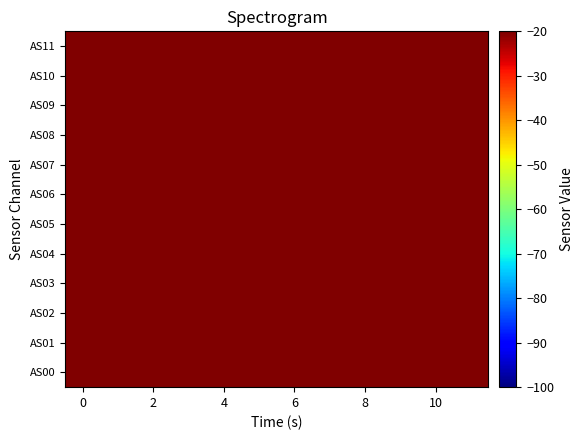

What is the minimum value shown in the chart?

-16.4